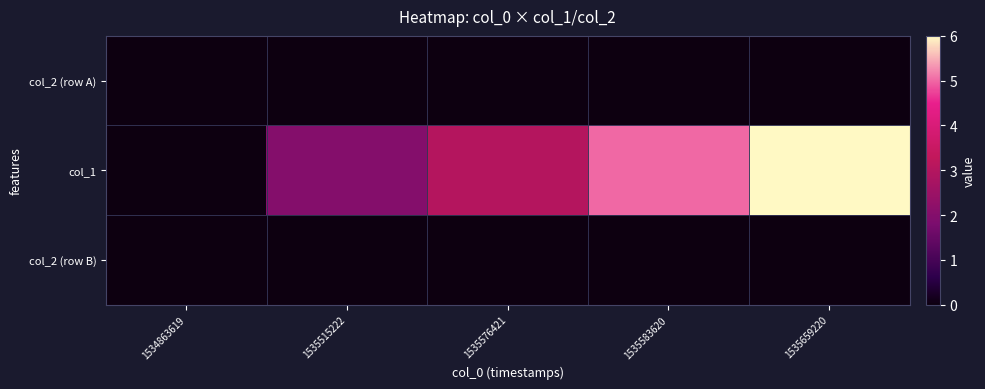

Reading right to left, transcribe all the data shown in this chart.

col_2 (row A): 1535659220=0	1535583620=0	1535576421=0	1535515222=0	1534863619=0
col_1: 1535659220=6	1535583620=5	1535576421=3	1535515222=2	1534863619=0
col_2 (row B): 1535659220=0	1535583620=0	1535576421=0	1535515222=0	1534863619=0